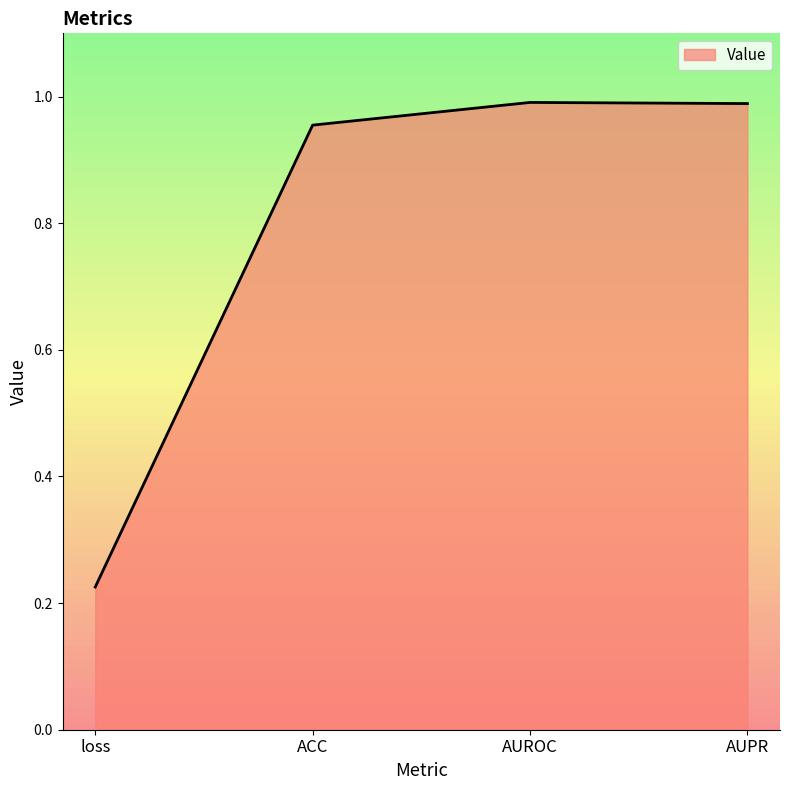

Is it true that the value at ACC is 1.4?

False